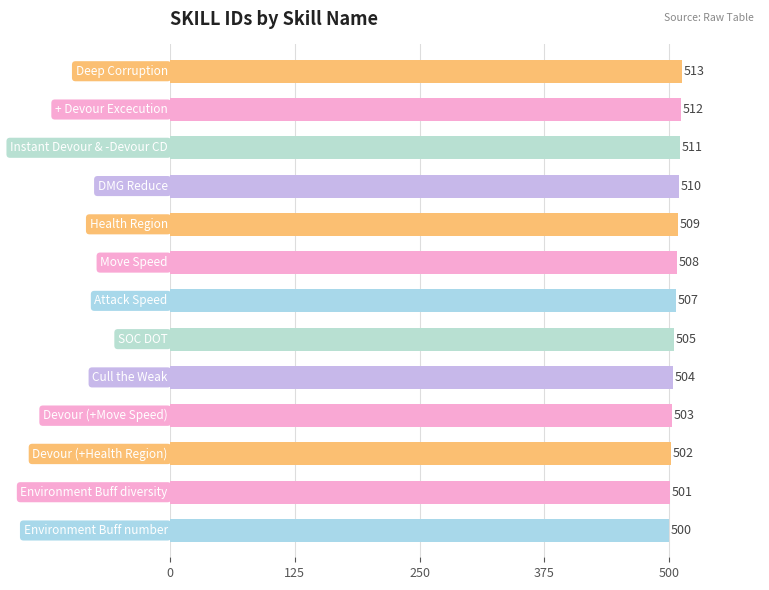

What is the sum of all values?

6585